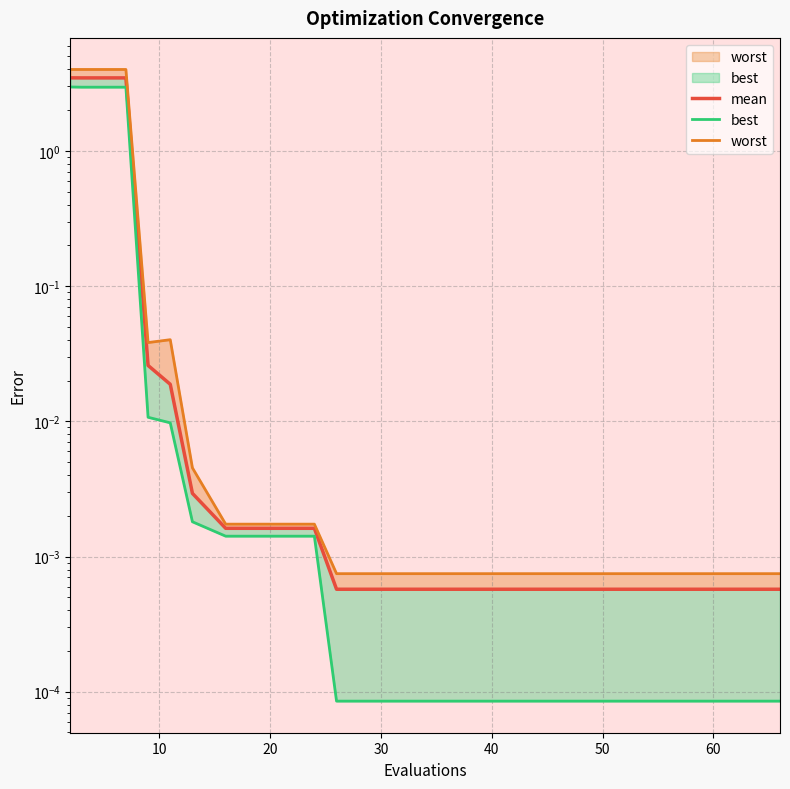

What are all the series names shown in the legend?

mean, best, worst